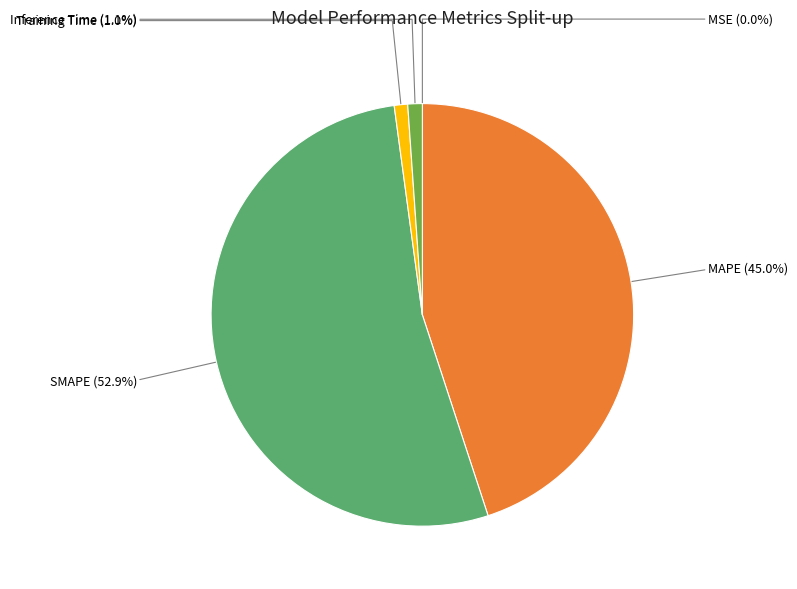

To the nearest percent, what is the average slice percentage?

20%